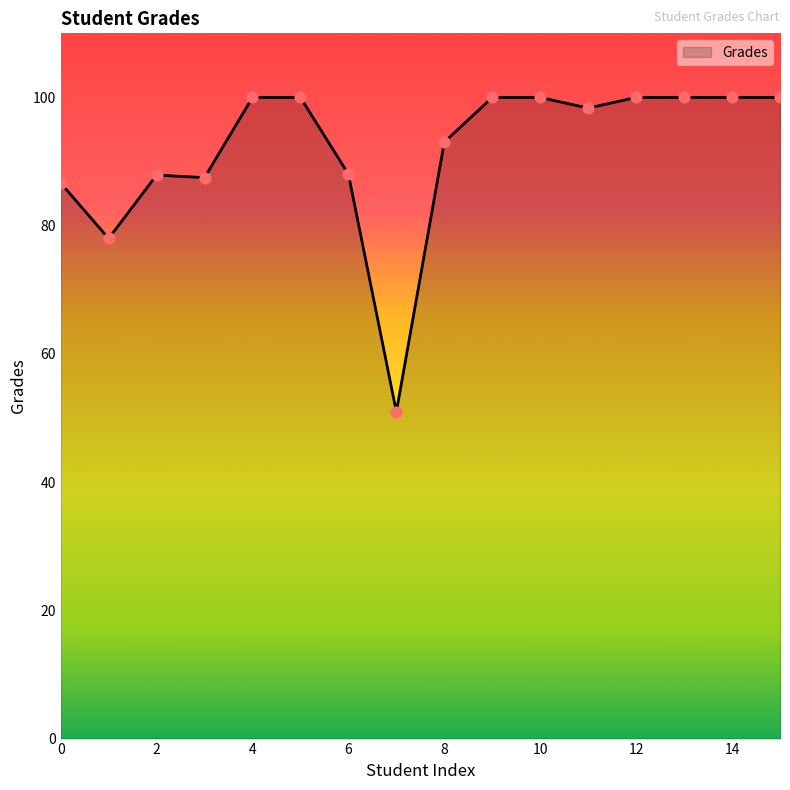

What is the difference between the maximum and minimum values?

49.0